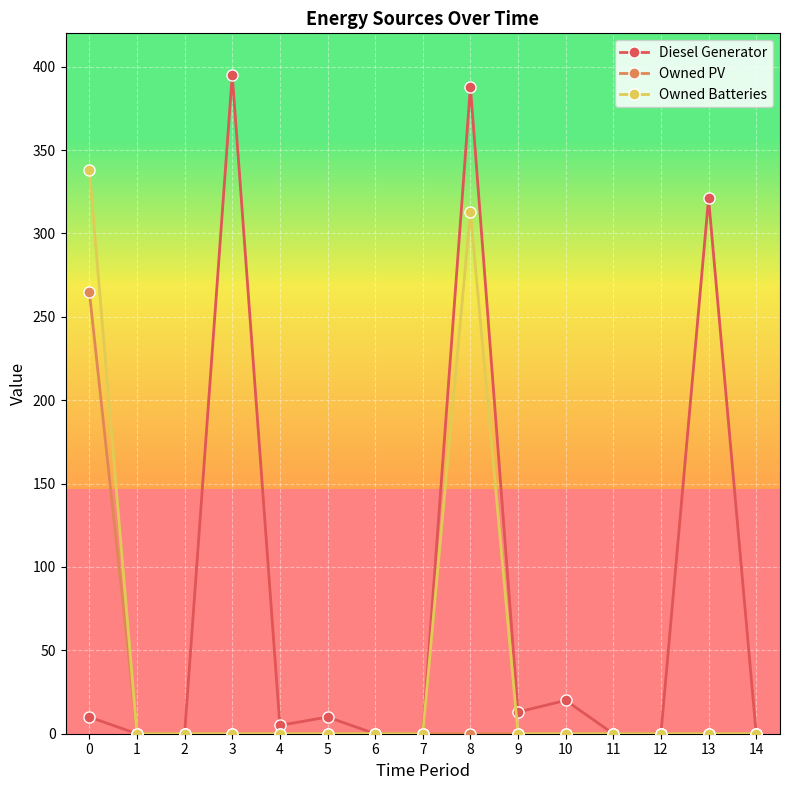

True or false: Diesel Generator has more than 0 interior local peaks.

True